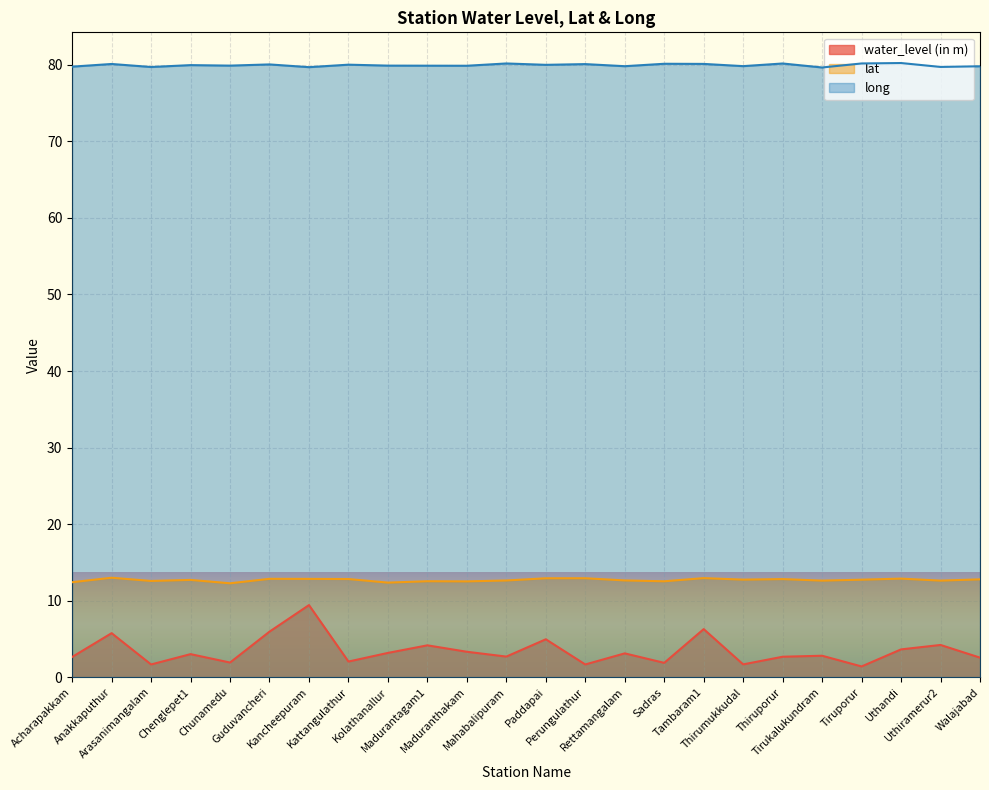

Where is the first local minimum for lat?

Arasanimangalam